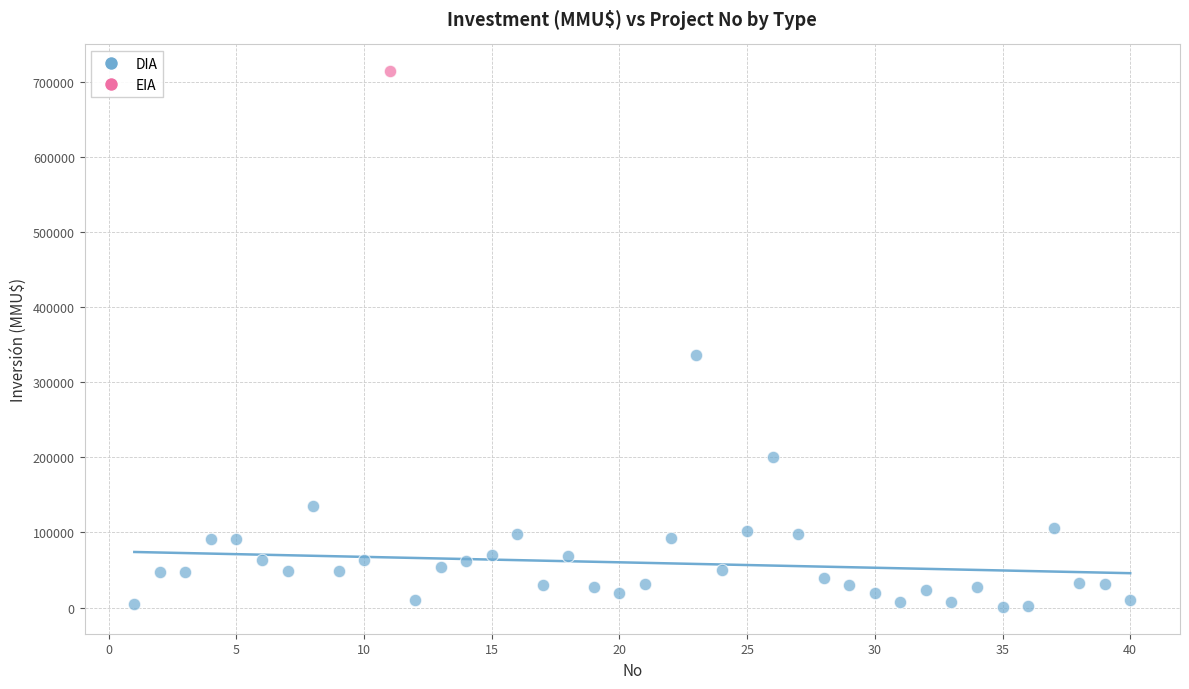

What are all the series names shown in the legend?

DIA, EIA